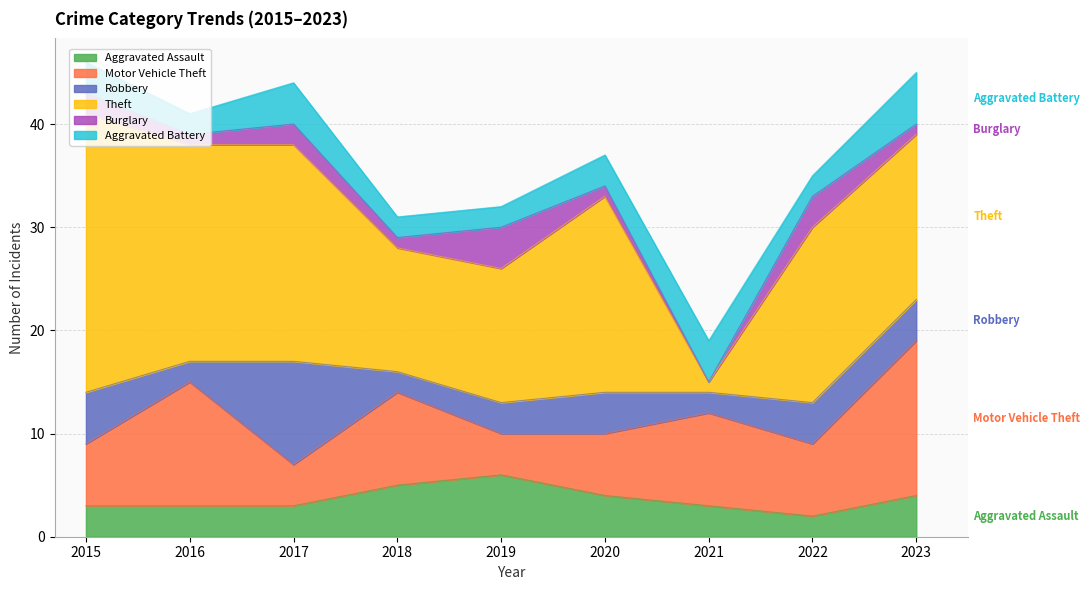

What is the maximum value for Aggravated Assault?

6